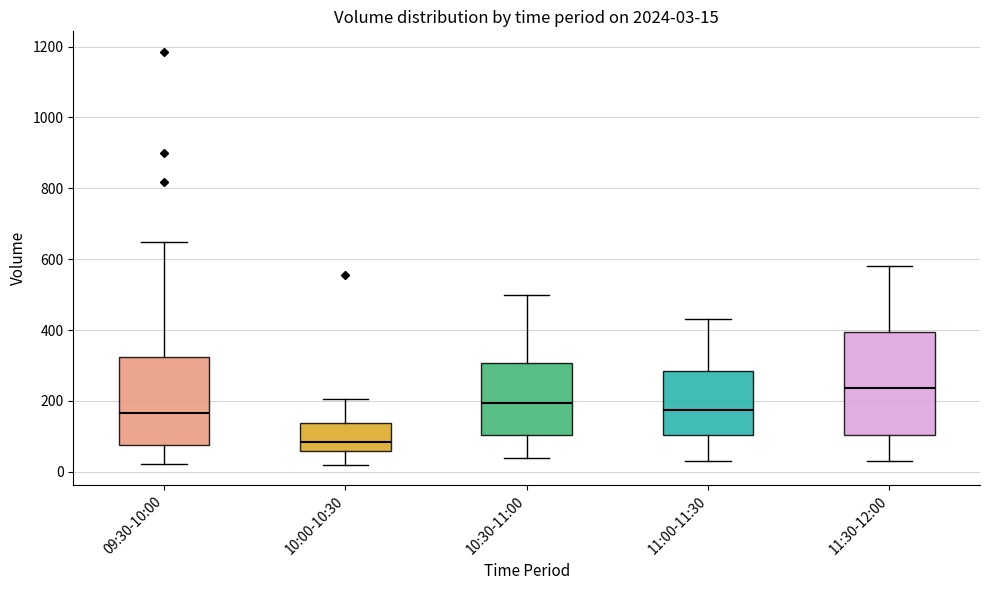

Which box is the tallest, from its lower edge to its upper edge?

11:30-12:00